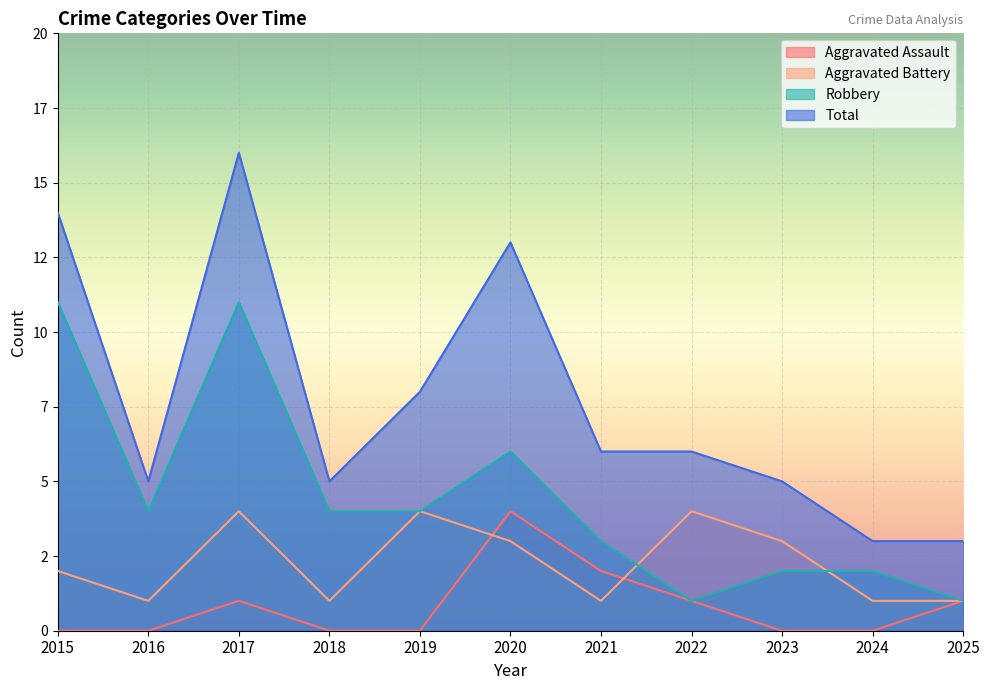

What is the value of the Robbery point at the 3rd from the left?

11